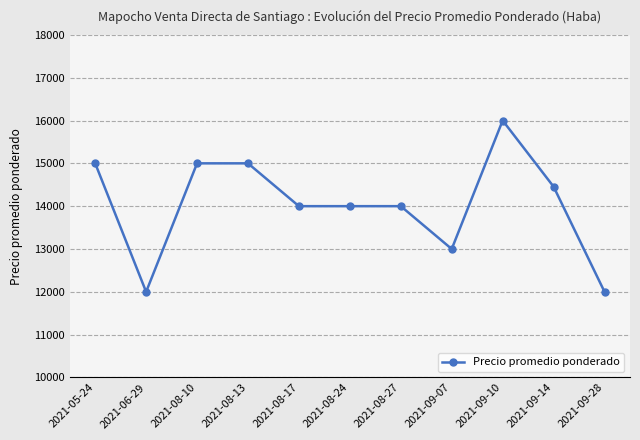

Read the value at 2021-08-24, to the nearest 100.

14000